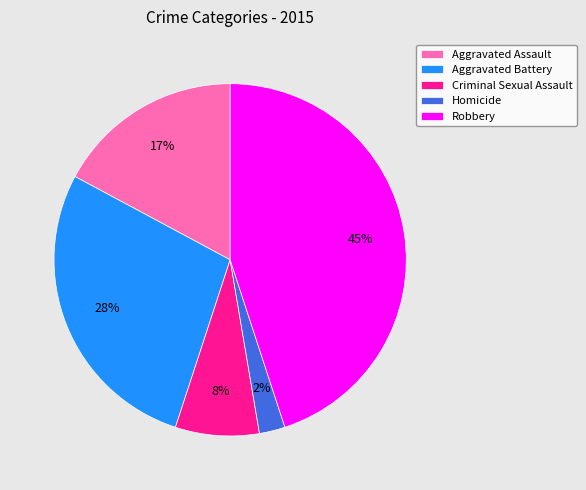

To the nearest percent, what is the average slice percentage?

20%